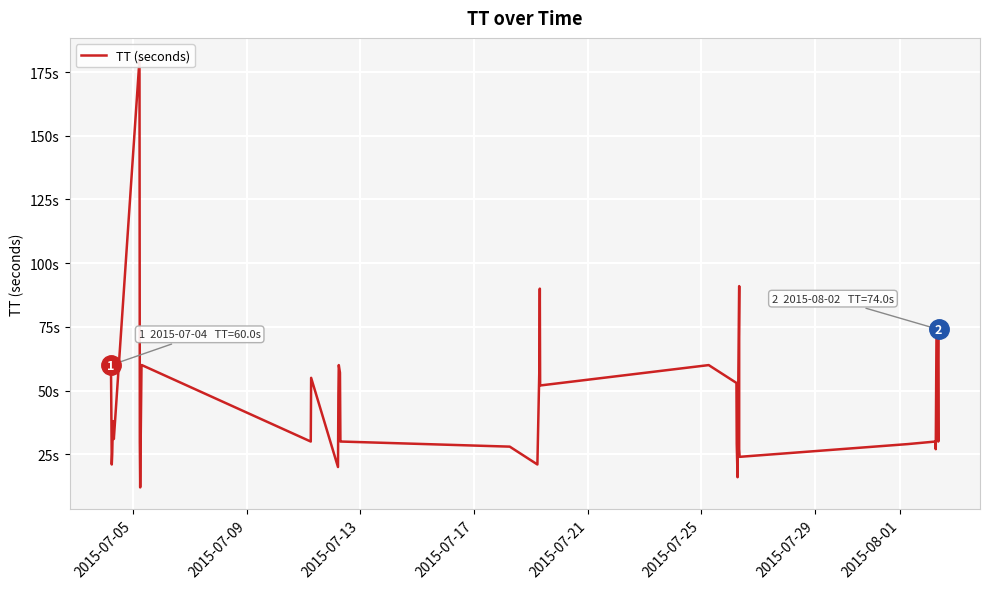

How many categories are shown in the chart?

40